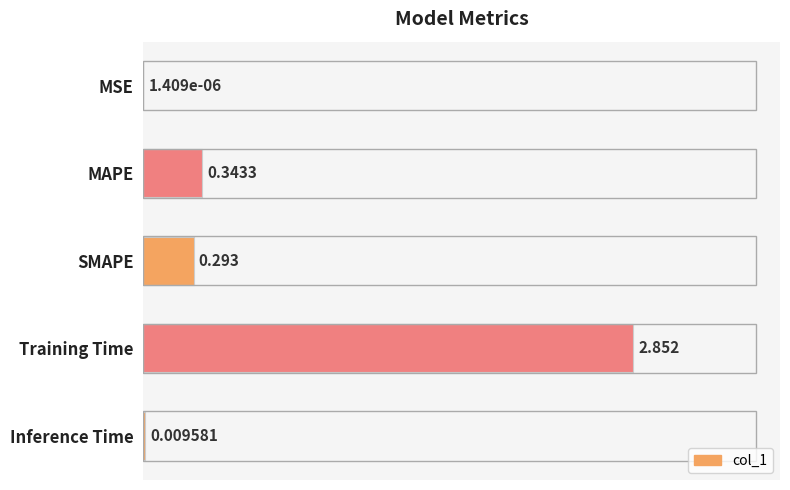

Which has a higher value, Training Time or SMAPE?

Training Time